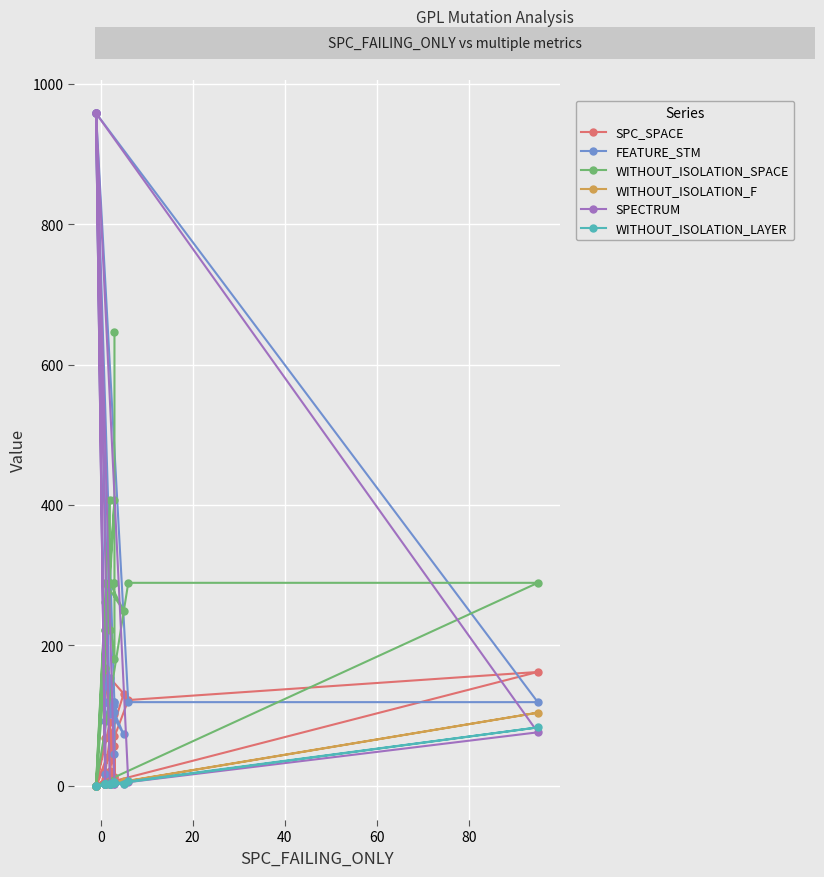

What is the difference between the second highest and minimum values in the SPECTRUM series?

956